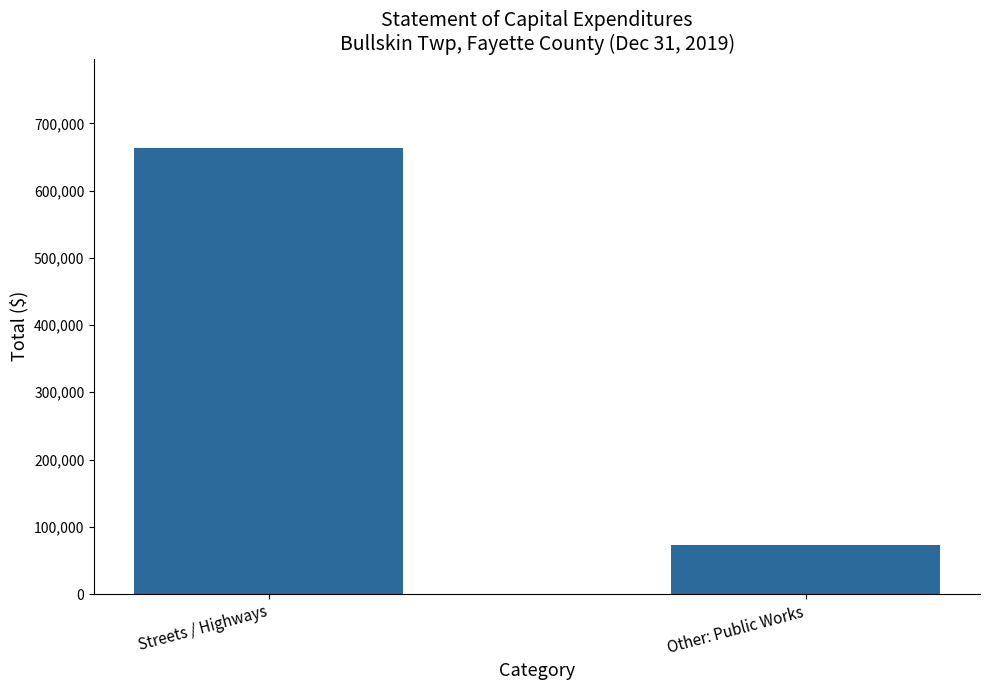

How many bars are there in total?

2